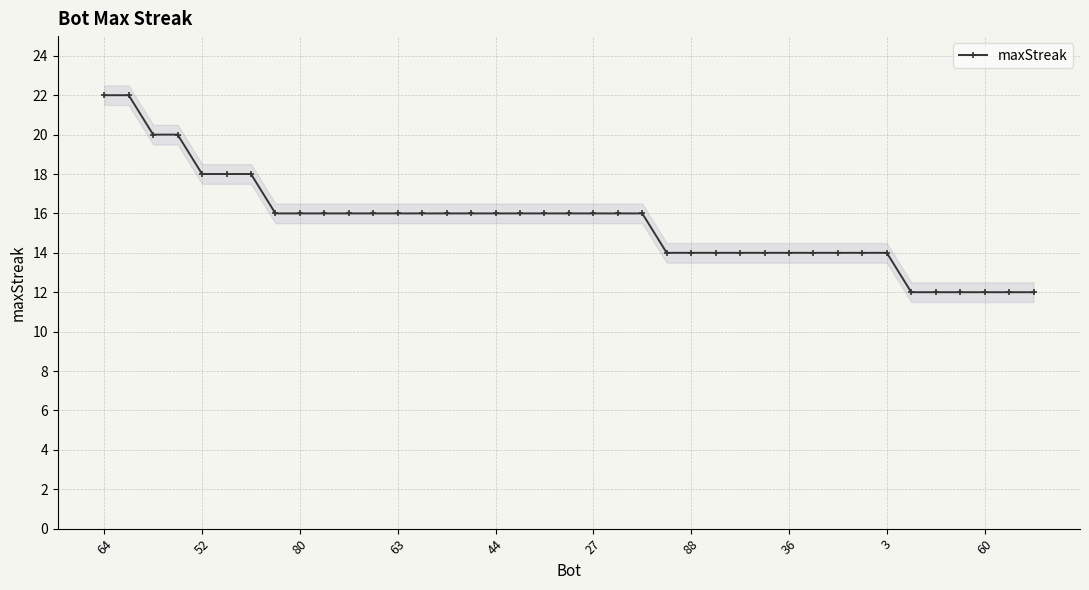

Where does the data first go above 16?

64